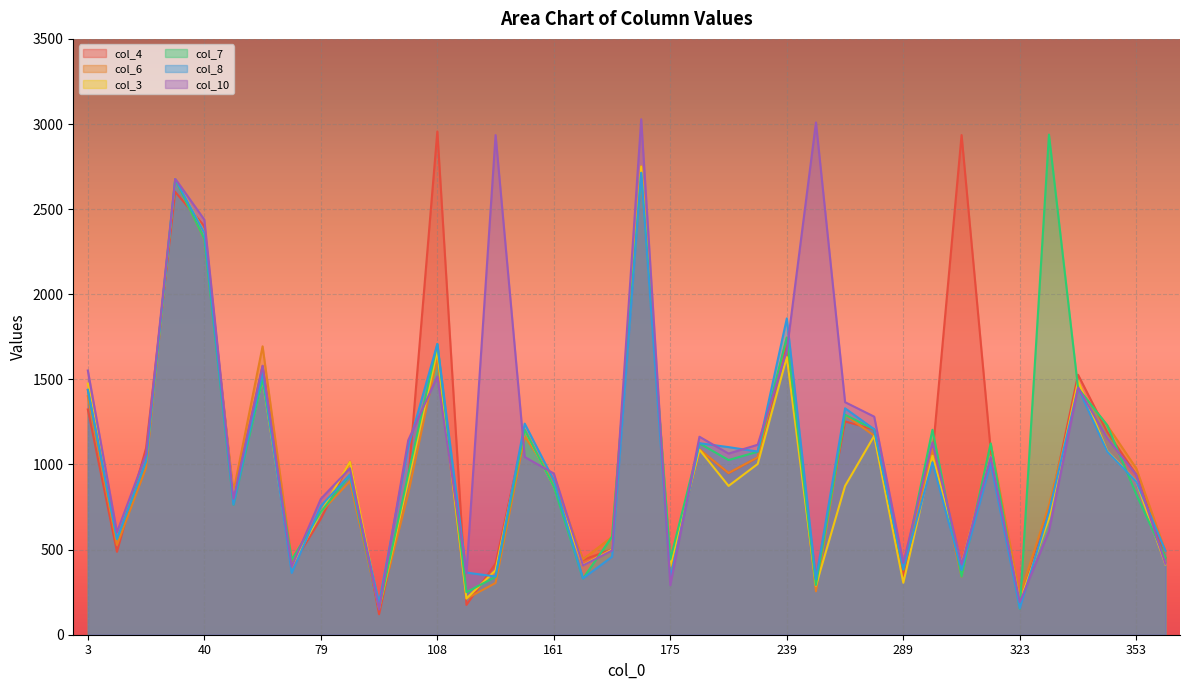

True or false: col_7 has a value of 440 at 60.

True